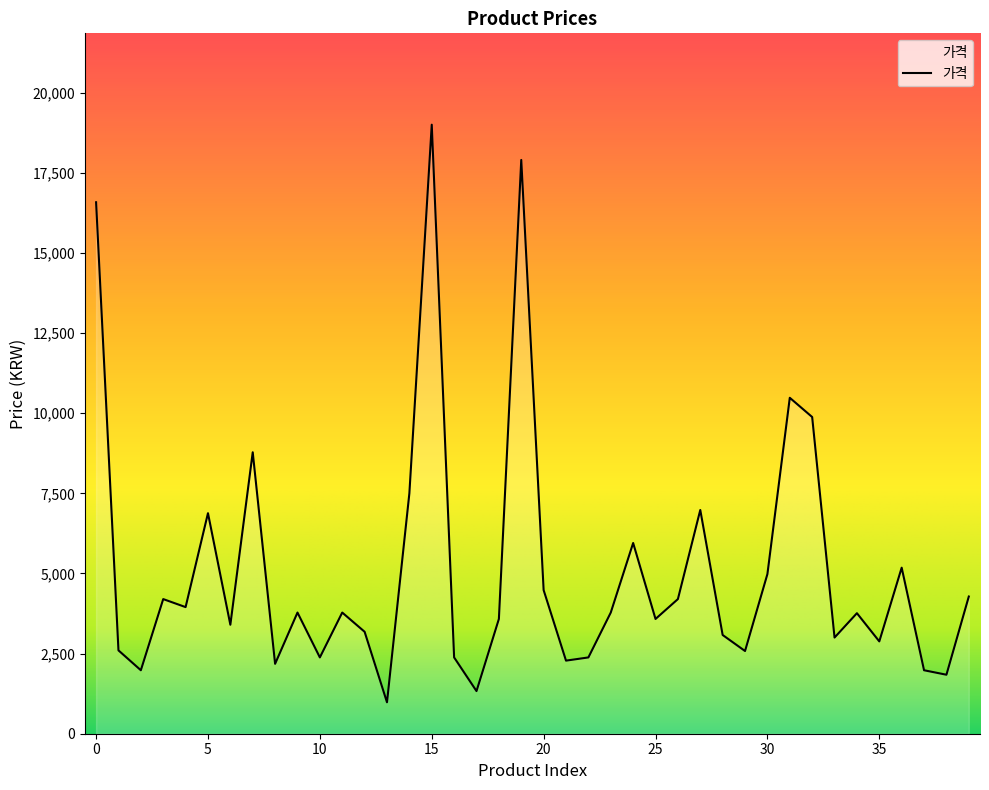

What is the difference between the maximum and minimum values?

18020